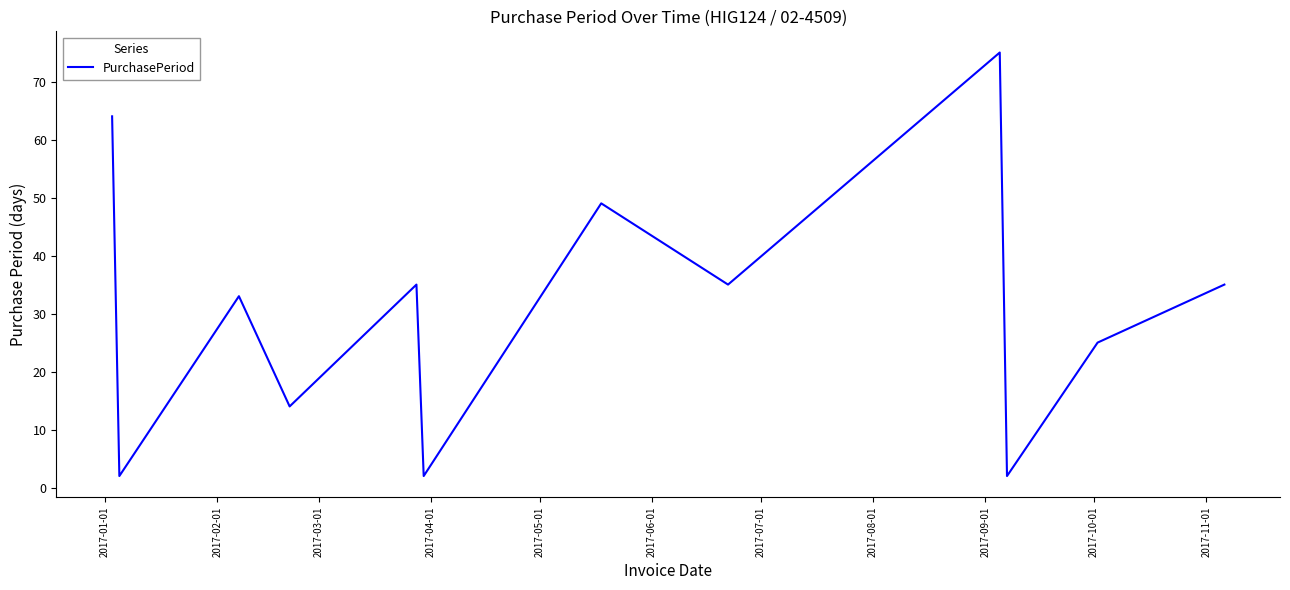

What is the difference between the maximum and minimum values?

73